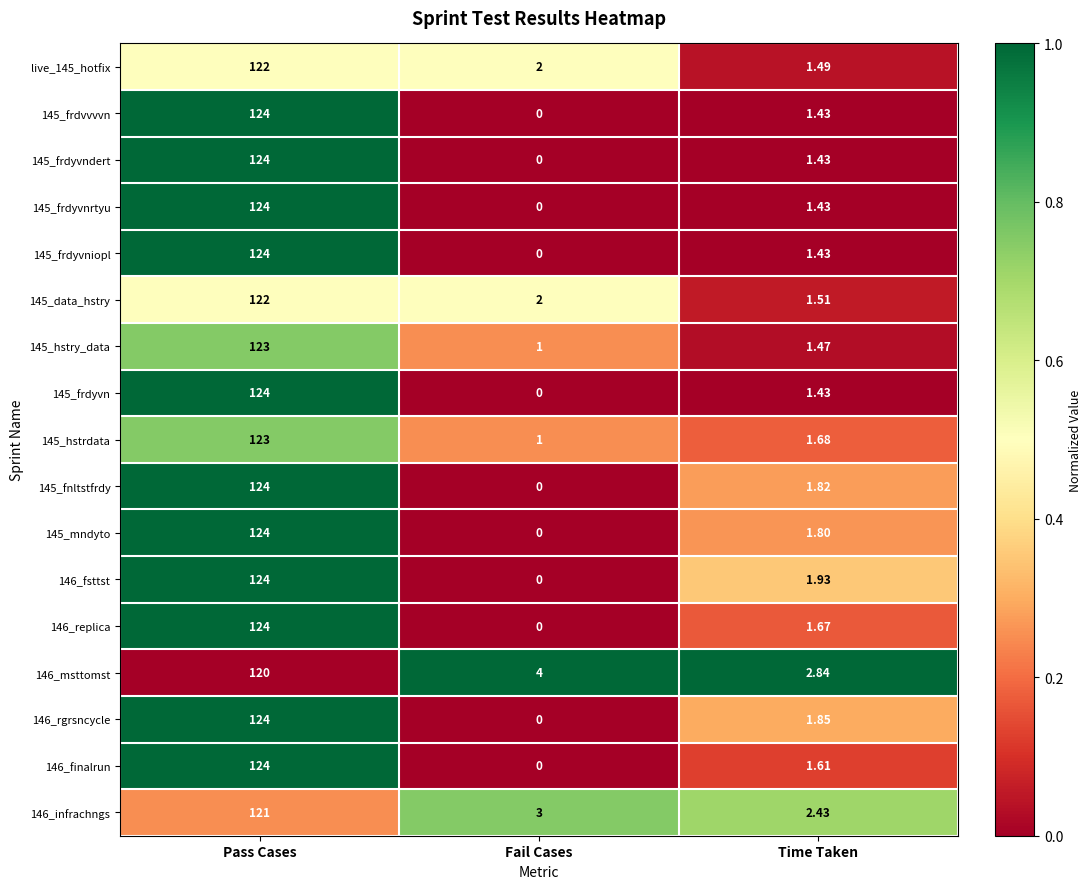

Which label corresponds to the largest value in the chart?

Pass Cases